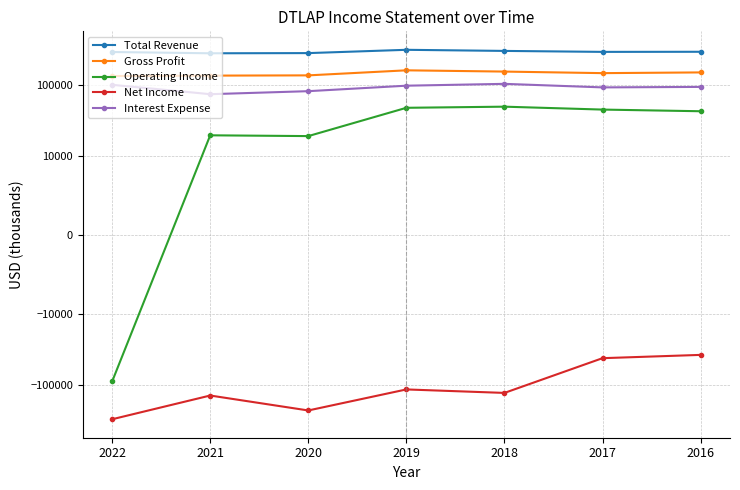

What is the sum of all Gross Profit values?

1030300